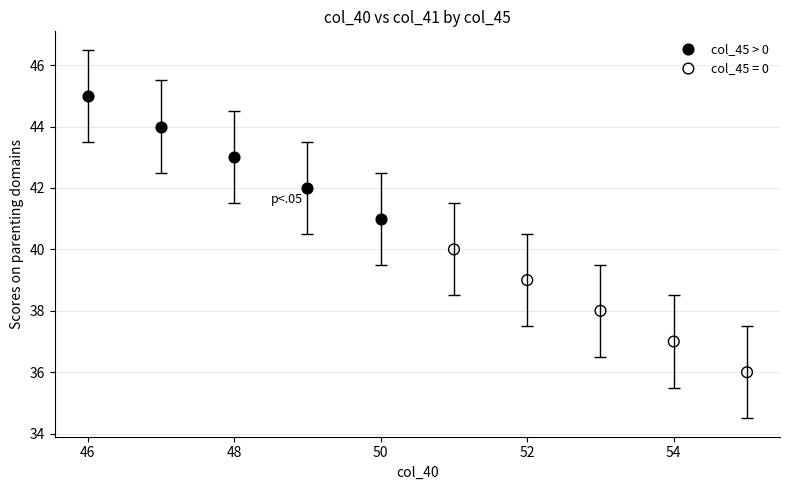

Which series reaches the maximum Y coordinate?

col_45 > 0